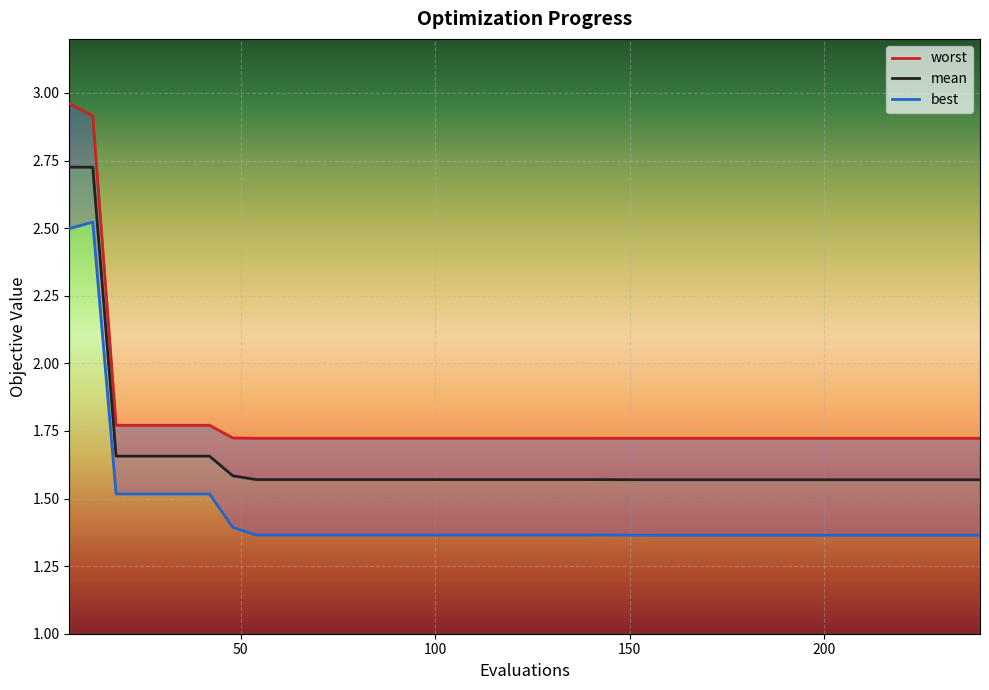

Reading left to right, what are all the values shown in this chart?

mean: 2.7	2.7	1.7	1.7	1.7	1.7	1.7	1.6	1.6	1.6	1.6	1.6	1.6	1.6	1.6	1.6	1.6	1.6	1.6	1.6	1.6	1.6	1.6	1.6	1.6	1.6	1.6	1.6	1.6	1.6	1.6	1.6	1.6	1.6	1.6	1.6	1.6	1.6	1.6	1.6
best: 2.5	2.5	1.5	1.5	1.5	1.5	1.5	1.4	1.4	1.4	1.4	1.4	1.4	1.4	1.4	1.4	1.4	1.4	1.4	1.4	1.4	1.4	1.4	1.4	1.4	1.4	1.4	1.4	1.4	1.4	1.4	1.4	1.4	1.4	1.4	1.4	1.4	1.4	1.4	1.4
worst: 3.0	2.9	1.8	1.8	1.8	1.8	1.8	1.7	1.7	1.7	1.7	1.7	1.7	1.7	1.7	1.7	1.7	1.7	1.7	1.7	1.7	1.7	1.7	1.7	1.7	1.7	1.7	1.7	1.7	1.7	1.7	1.7	1.7	1.7	1.7	1.7	1.7	1.7	1.7	1.7